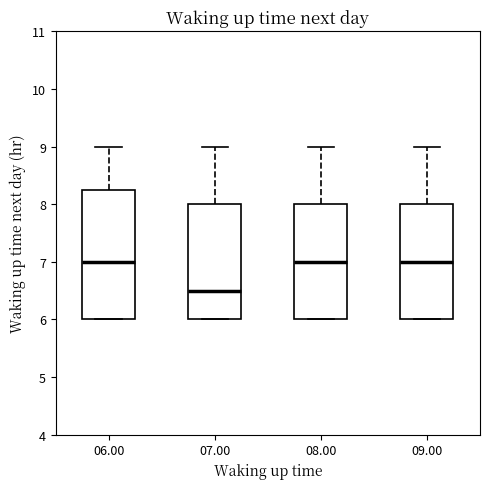

Where does the upper whisker of the box at x = 06.00 end on the y-axis? The values are not printed on the chart, so give them approximately, as read against the axis.

9.0